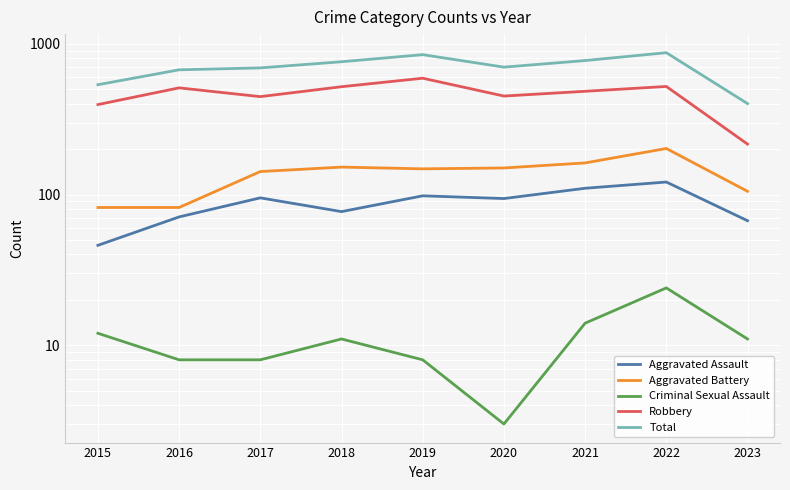

At which label is Total closest to 637?

2016